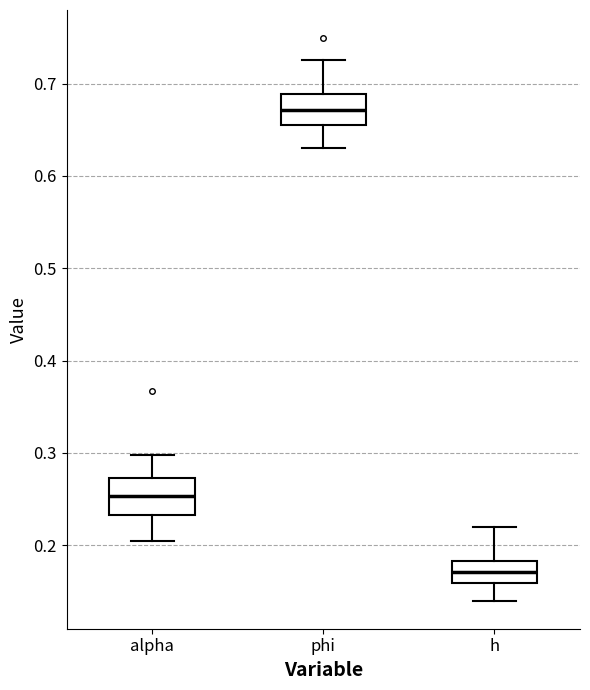

Where does the lower whisker of the box for phi end on the y-axis? The values are not printed on the chart, so give them approximately, as read against the axis.

0.63